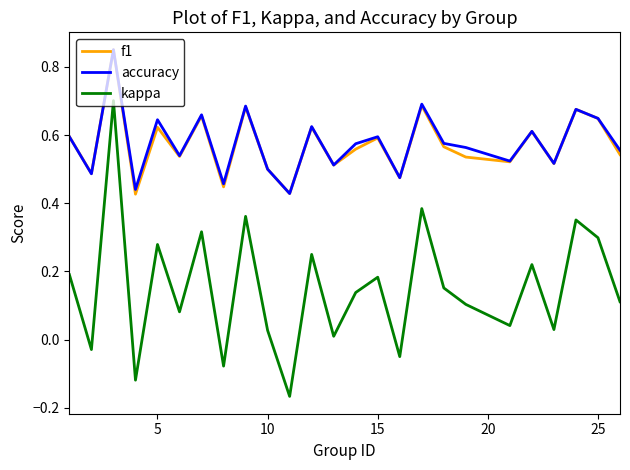

What are all the series names shown in the legend?

f1, accuracy, kappa